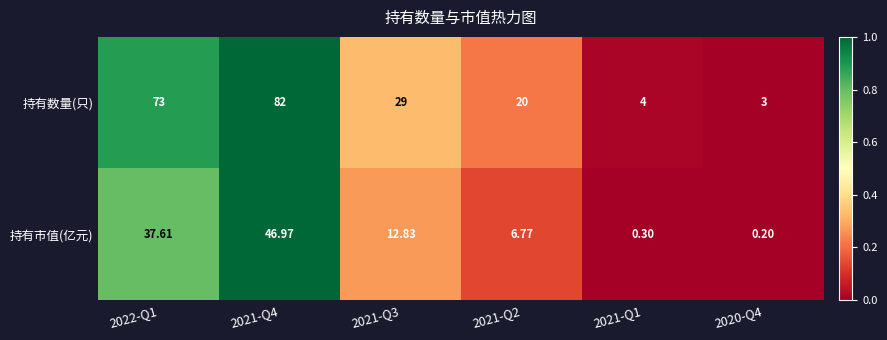

List the series in order of their overall mean, highest first.

持有数量(只), 持有市值(亿元)